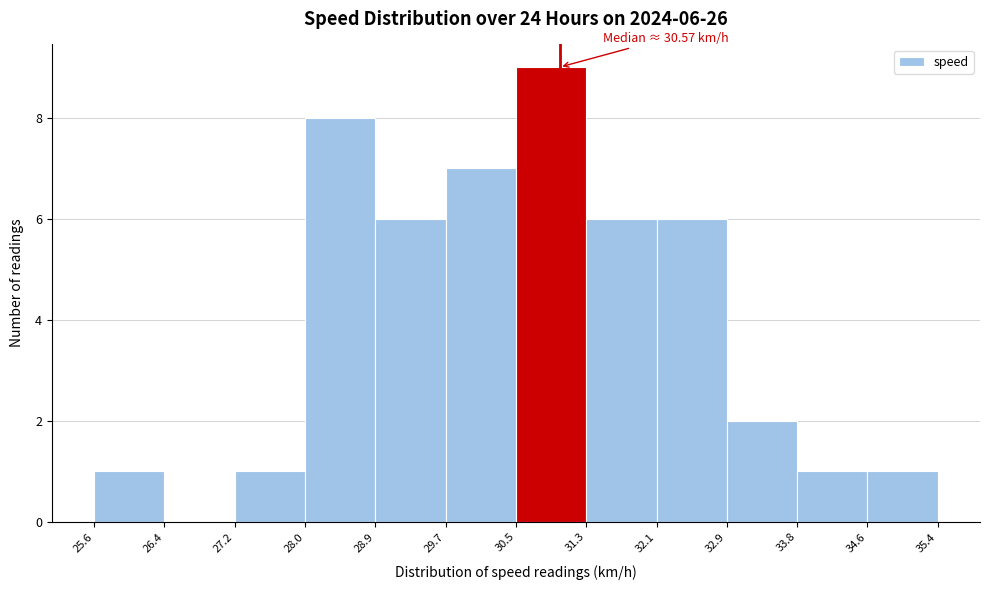

Over which range of the x-axis is the bar tallest?

30.5 to 31.3